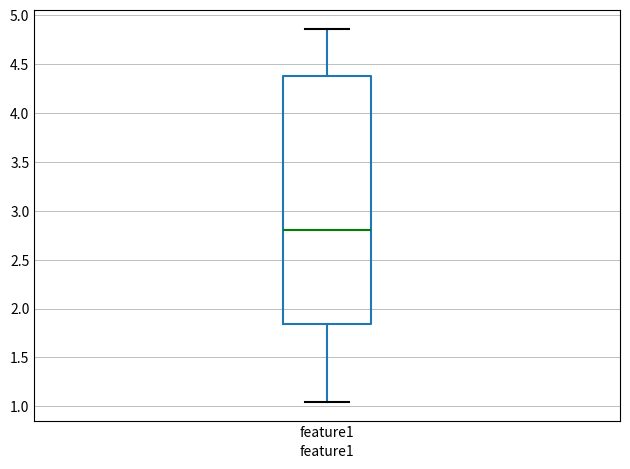

Read this box plot against the y-axis: the position of the median line, the range covered by the box, and the ends of both whiskers. The values are not printed on the chart, so give them approximately, as read against the axis.

median 2.80, box 1.85 to 4.35, whiskers 1.05 to 4.85